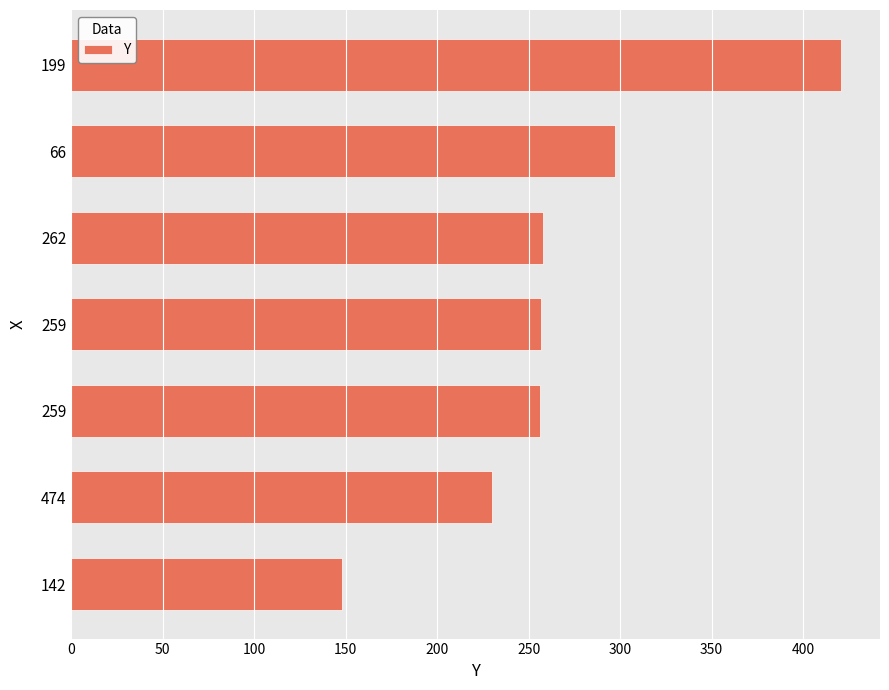

How many series are shown in this chart?

1